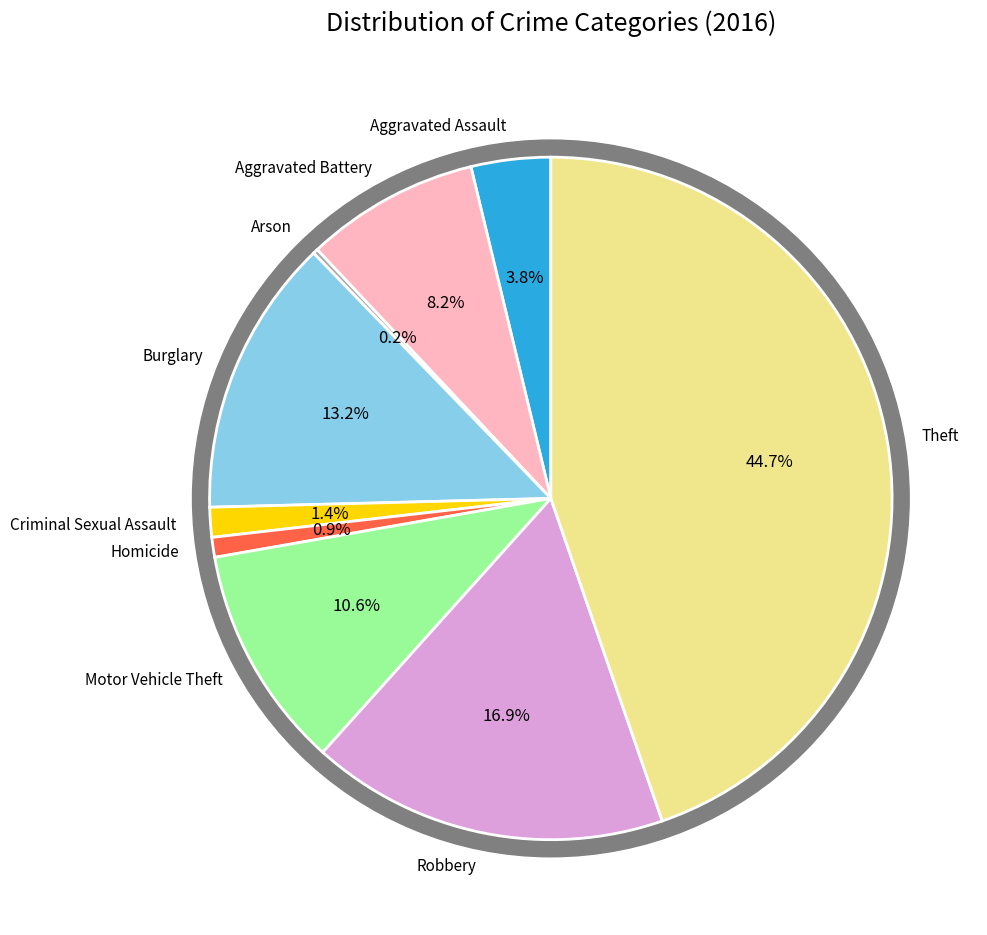

To the nearest percent, what is the combined percentage of Aggravated Assault and Aggravated Battery?

12%